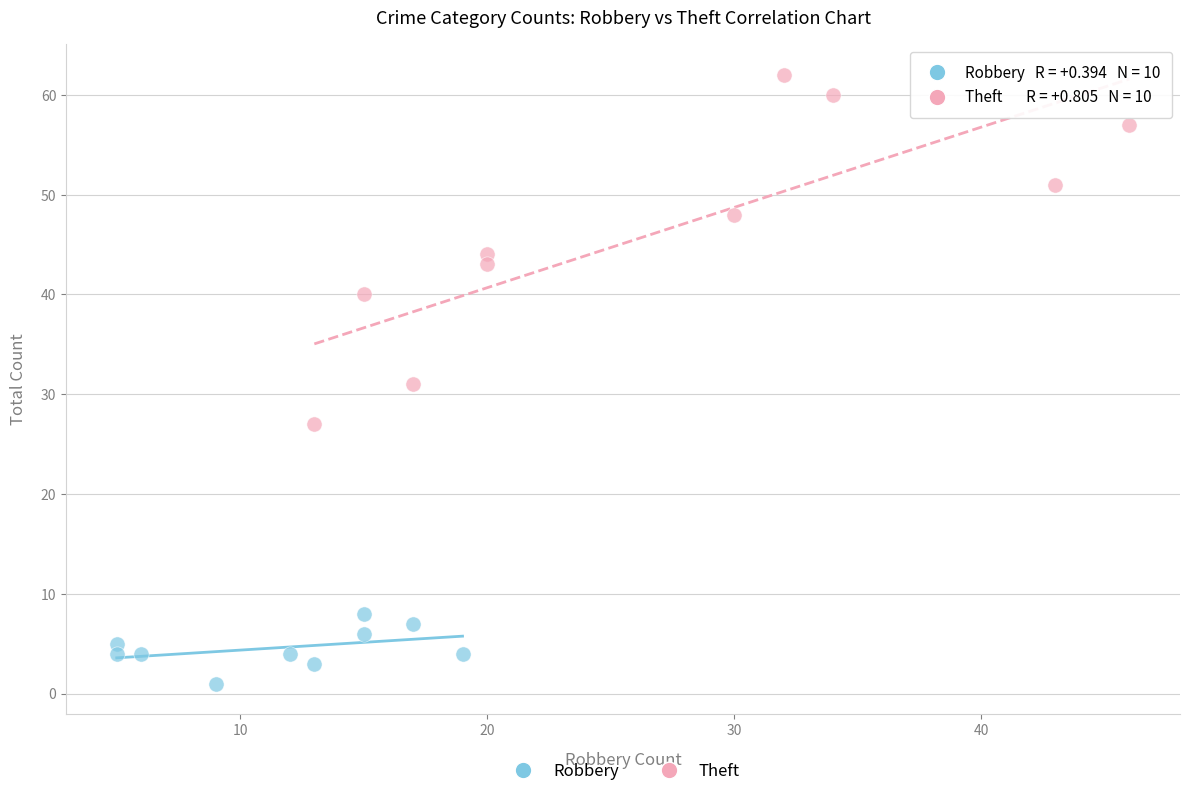

Which series reaches the minimum Y coordinate?

Robbery